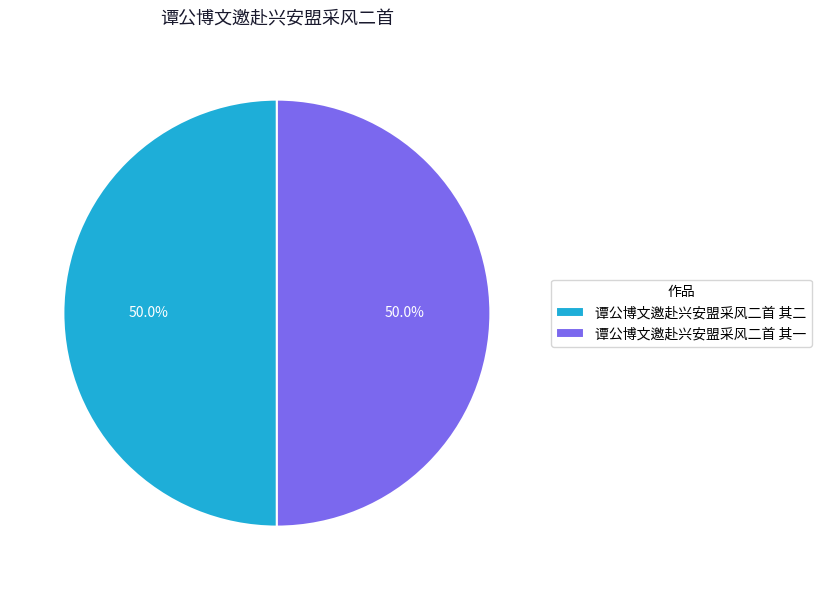

Approximately how many times larger is the value at 谭公博文邀赴兴安盟采风二首 其二 compared to 谭公博文邀赴兴安盟采风二首 其一?

1.0